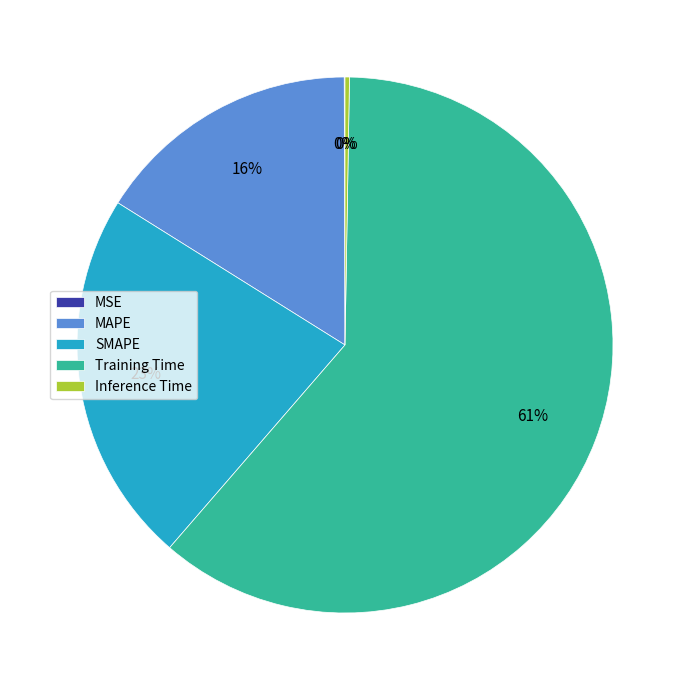

Is it true that Training Time is 69% of the pie?

False